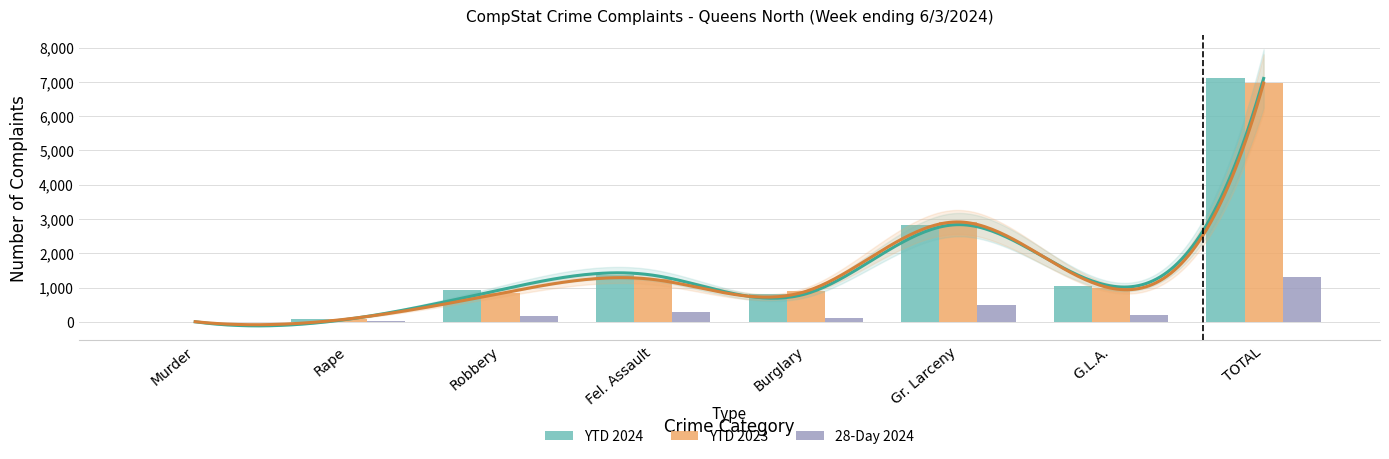

At which category does the chart reach its peak across all series?

TOTAL